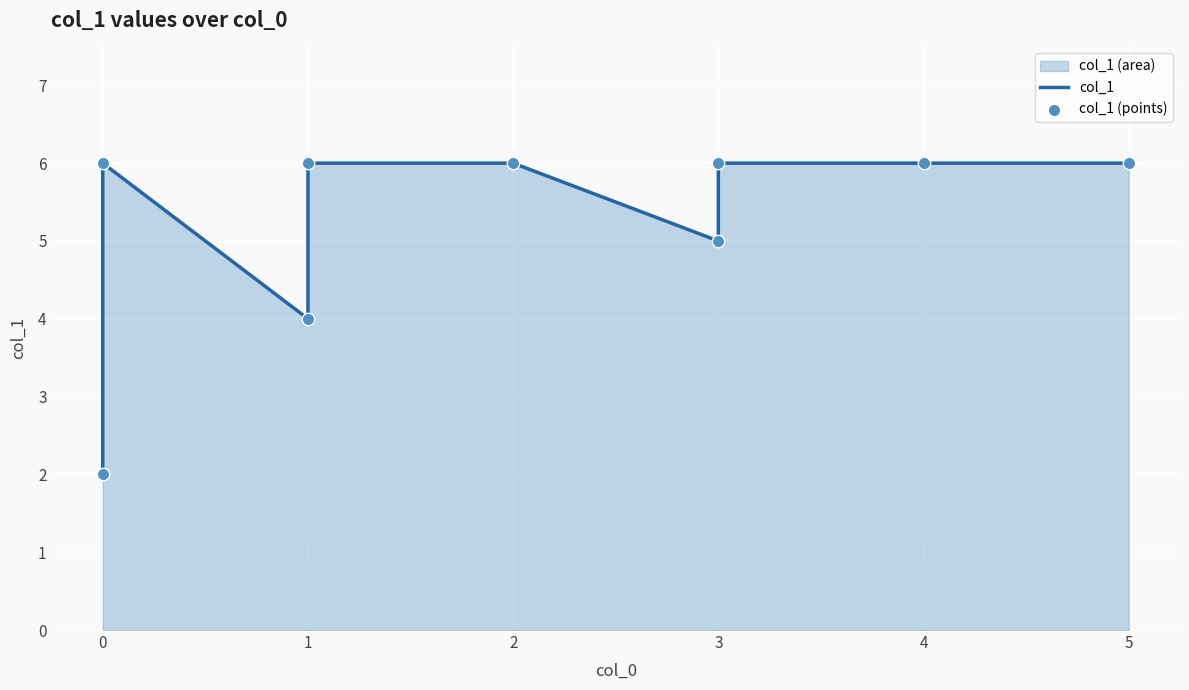

Which series contains the lowest Y value?

col_1